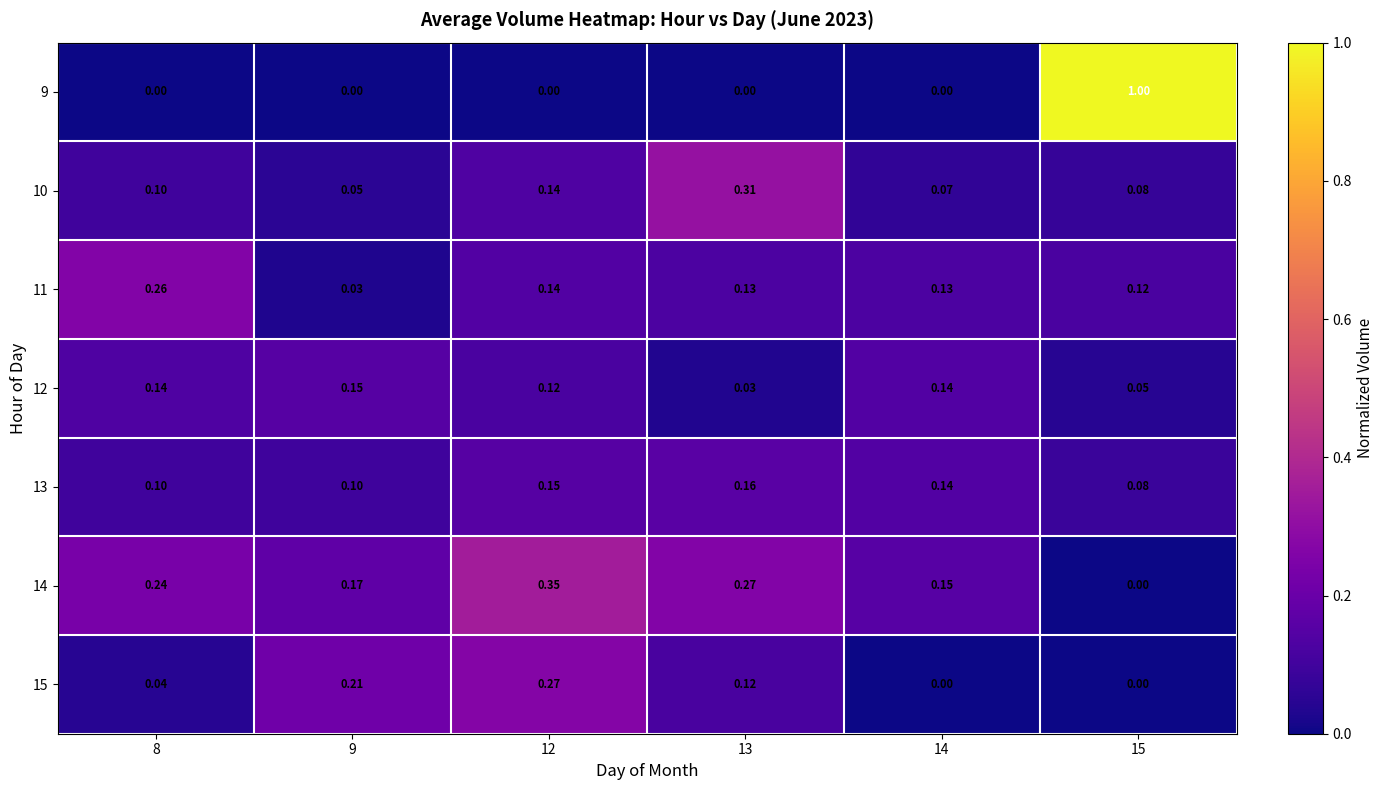

Is the value of 11 at 15 greater than the value of 13 at 12?

No